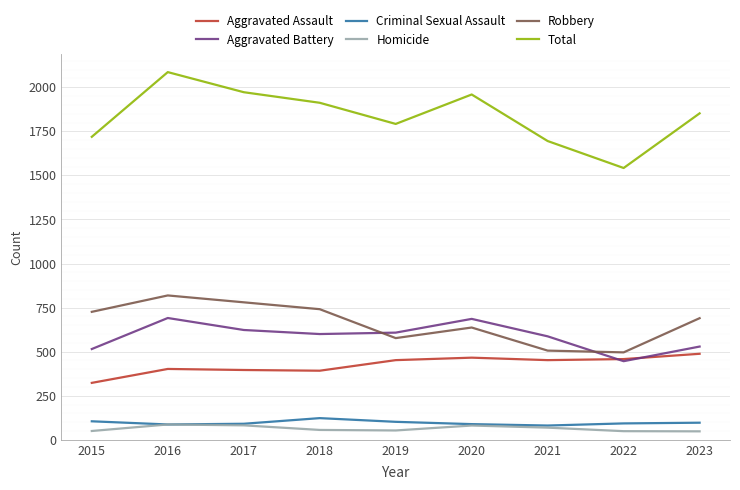

Which series has the largest range (max minus min)?

Total